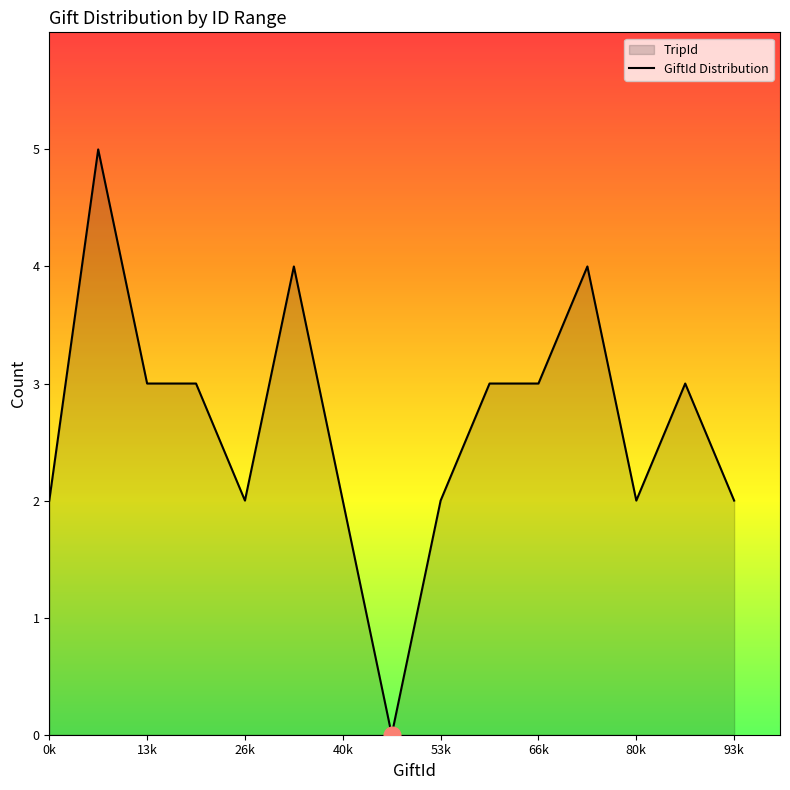

The chart shows a value of 3 at 53k. True or false?

False